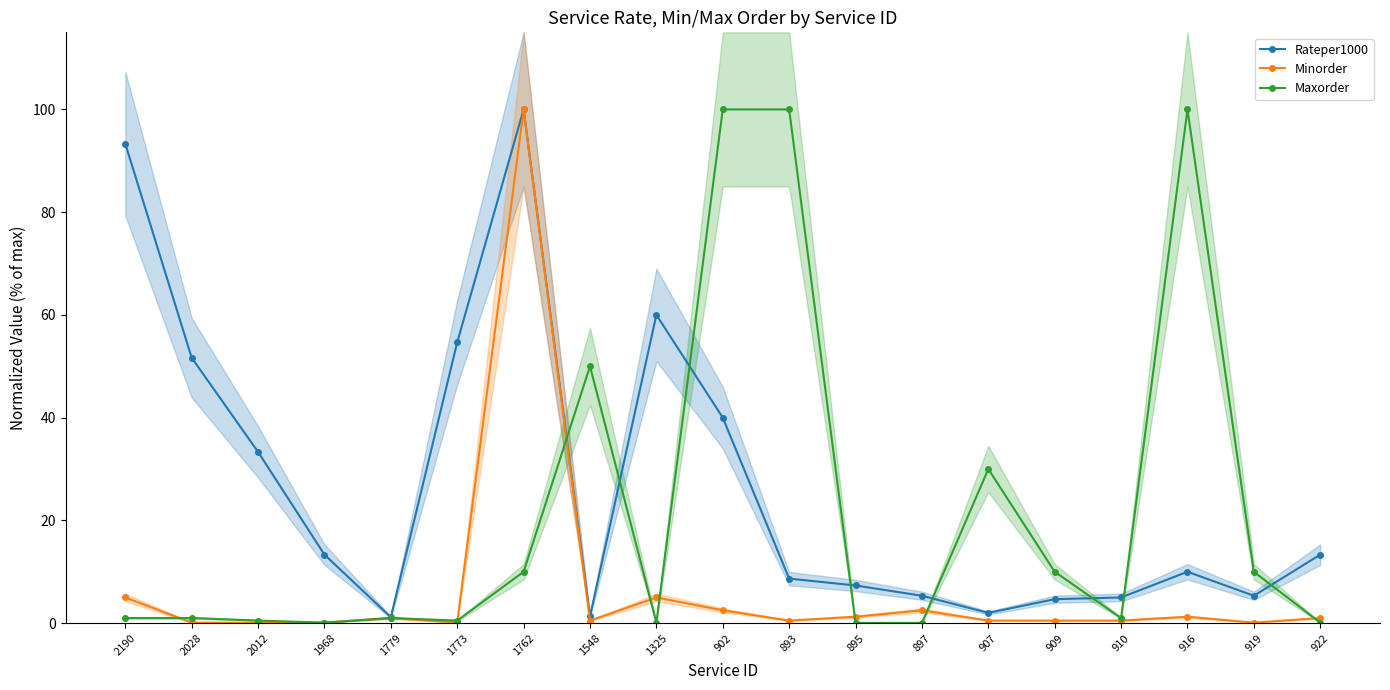

At 1968, list the series in order from smallest to largest.

Minorder, Maxorder, Rateper1000